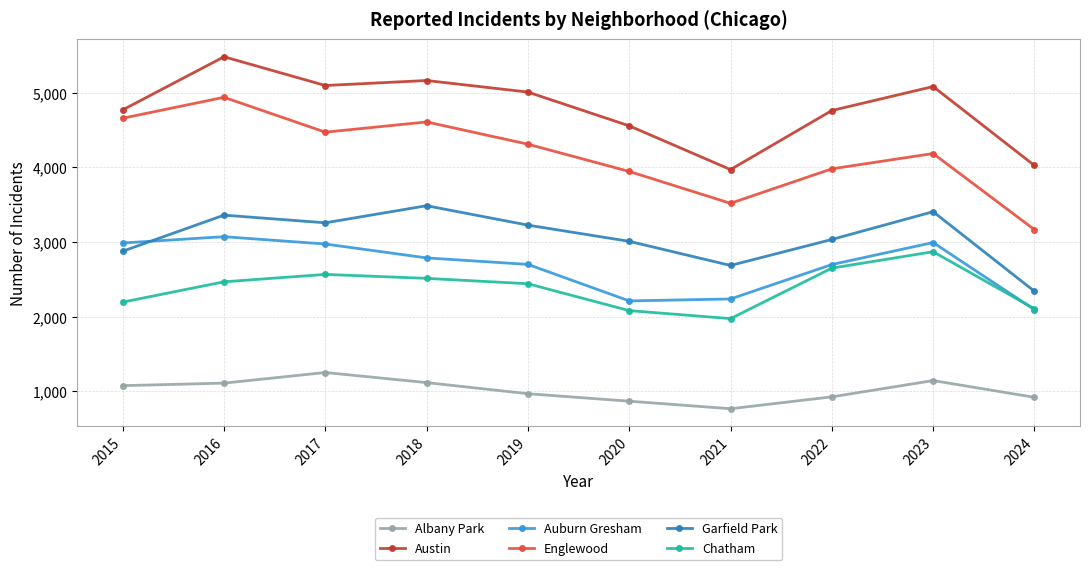

At 2019, list the series in order from smallest to largest.

Albany Park, Chatham, Auburn Gresham, Garfield Park, Englewood, Austin